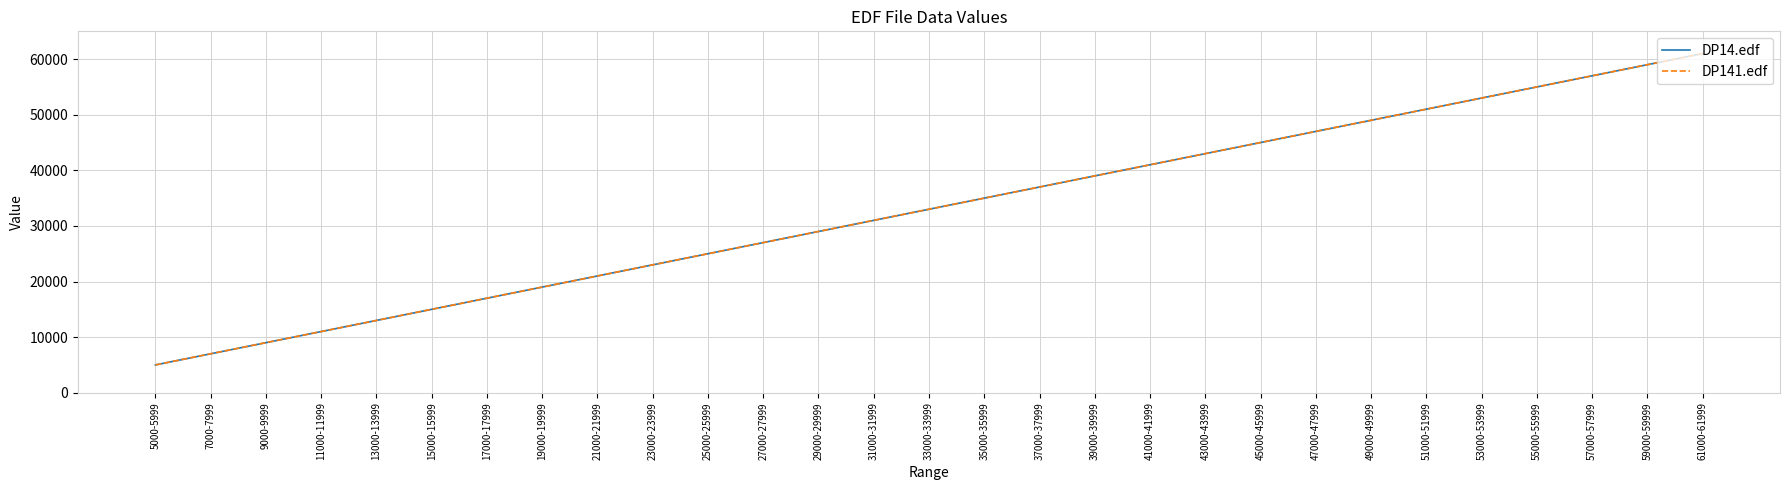

What is the average value of the DP141.edf series?

33000